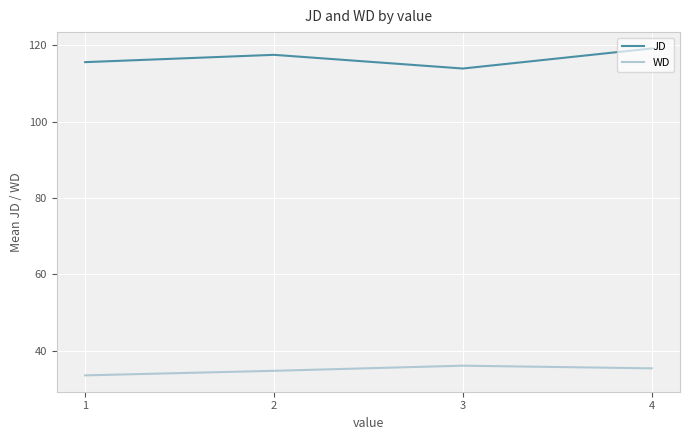

List the series in order of their overall mean, highest first.

JD, WD